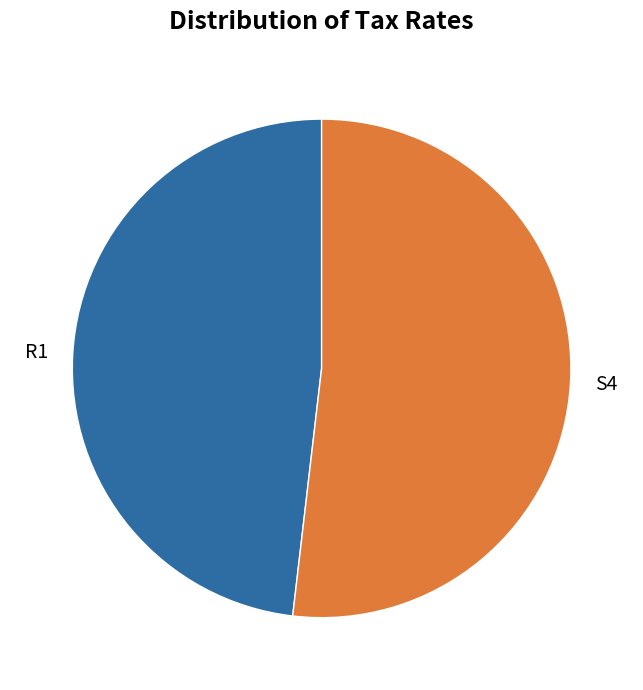

True or false: R1 accounts for 54% of the total.

False